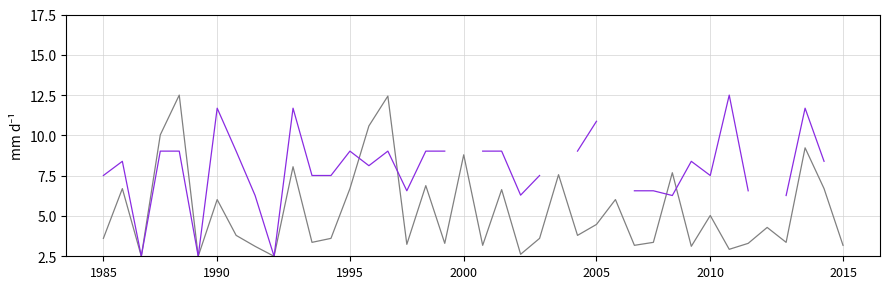

Between 9 and 39, which is larger?

39